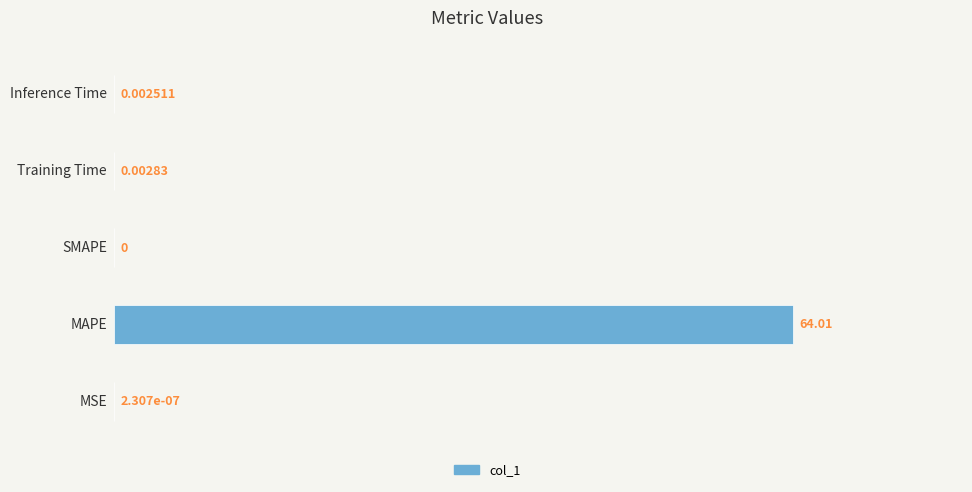

What is the sum of all values?

64.0